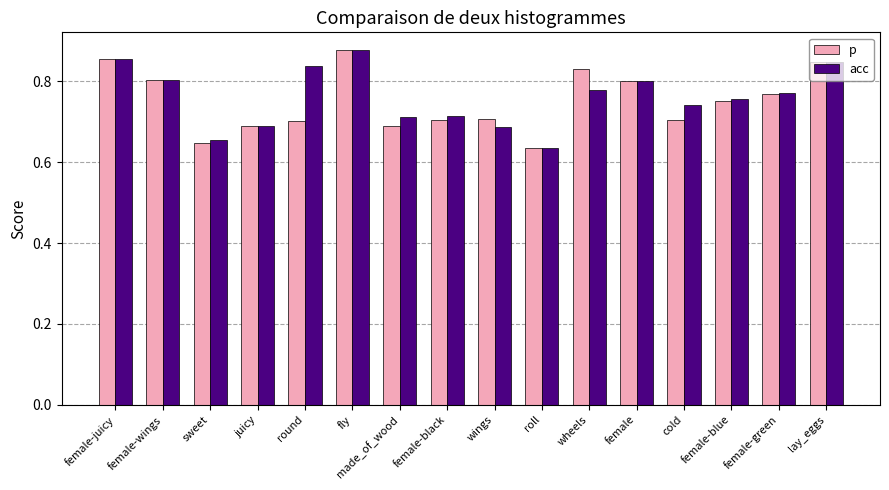

At how many categories does at least one series exceed 0?

16